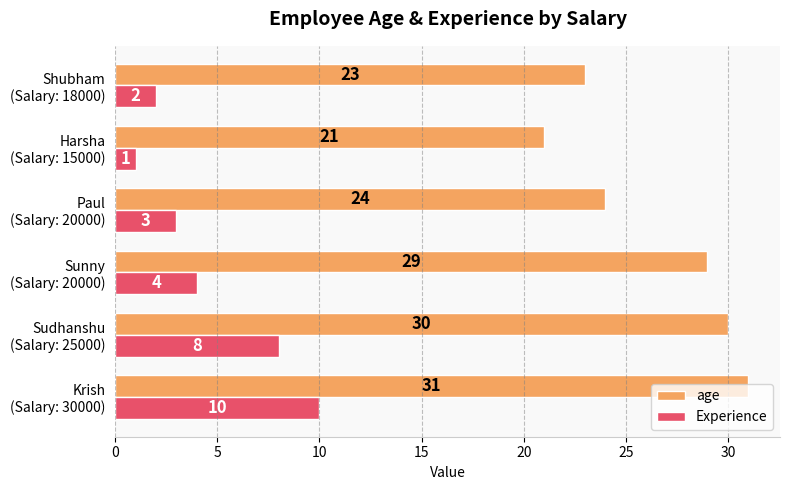

Which series has the widest spread of values?

age